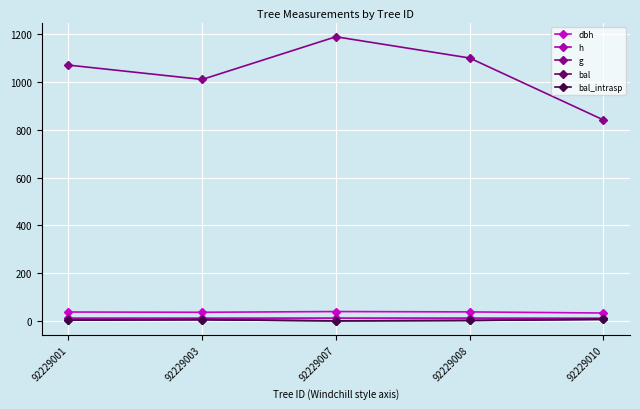

What is the approximate value of g at 92229003?

1010.5